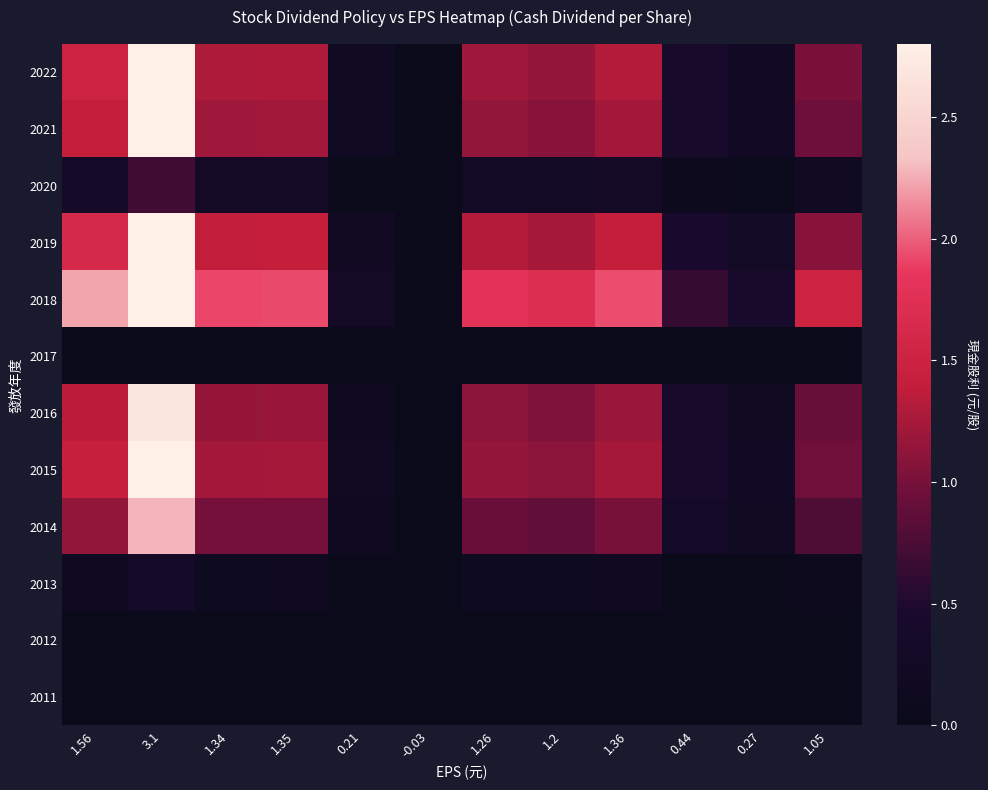

Reading left to right, extract all data points from this chart.

2022: 1.56=1.5	3.1=2.8	1.34=1.3	1.35=1.3	0.21=0.2	-0.03=0.0	1.26=1.2	1.2=1.2	1.36=1.3	0.44=0.4	0.27=0.3	1.05=1.0
2021: 1.56=1.4	3.1=2.8	1.34=1.2	1.35=1.2	0.21=0.2	-0.03=0.0	1.26=1.1	1.2=1.1	1.36=1.2	0.44=0.4	0.27=0.2	1.05=0.9
2020: 1.56=0.3	3.1=0.7	1.34=0.3	1.35=0.3	0.21=0.0	-0.03=0.0	1.26=0.3	1.2=0.3	1.36=0.3	0.44=0.1	0.27=0.1	1.05=0.2
2019: 1.56=1.6	3.1=2.8	1.34=1.4	1.35=1.4	0.21=0.2	-0.03=0.0	1.26=1.3	1.2=1.2	1.36=1.4	0.44=0.5	0.27=0.3	1.05=1.1
2018: 1.56=2.2	3.1=2.8	1.34=1.9	1.35=1.9	0.21=0.3	-0.03=0.0	1.26=1.8	1.2=1.7	1.36=1.9	0.44=0.6	0.27=0.4	1.05=1.5
2017: 1.56=0.0	3.1=0.0	1.34=0.0	1.35=0.0	0.21=0.0	-0.03=0.0	1.26=0.0	1.2=0.0	1.36=0.0	0.44=0.0	0.27=0.0	1.05=0.0
2016: 1.56=1.4	3.1=2.7	1.34=1.2	1.35=1.2	0.21=0.2	-0.03=0.0	1.26=1.1	1.2=1.0	1.36=1.2	0.44=0.4	0.27=0.2	1.05=0.9
2015: 1.56=1.4	3.1=2.8	1.34=1.2	1.35=1.2	0.21=0.2	-0.03=0.0	1.26=1.2	1.2=1.1	1.36=1.2	0.44=0.4	0.27=0.2	1.05=1.0
2014: 1.56=1.1	3.1=2.3	1.34=1.0	1.35=1.0	0.21=0.2	-0.03=0.0	1.26=0.9	1.2=0.9	1.36=1.0	0.44=0.3	0.27=0.2	1.05=0.8
2013: 1.56=0.2	3.1=0.4	1.34=0.2	1.35=0.2	0.21=0.0	-0.03=0.0	1.26=0.1	1.2=0.1	1.36=0.2	0.44=0.1	0.27=0.0	1.05=0.1
2012: 1.56=0.0	3.1=0.0	1.34=0.0	1.35=0.0	0.21=0.0	-0.03=0.0	1.26=0.0	1.2=0.0	1.36=0.0	0.44=0.0	0.27=0.0	1.05=0.0
2011: 1.56=0.0	3.1=0.0	1.34=0.0	1.35=0.0	0.21=0.0	-0.03=0.0	1.26=0.0	1.2=0.0	1.36=0.0	0.44=0.0	0.27=0.0	1.05=0.0